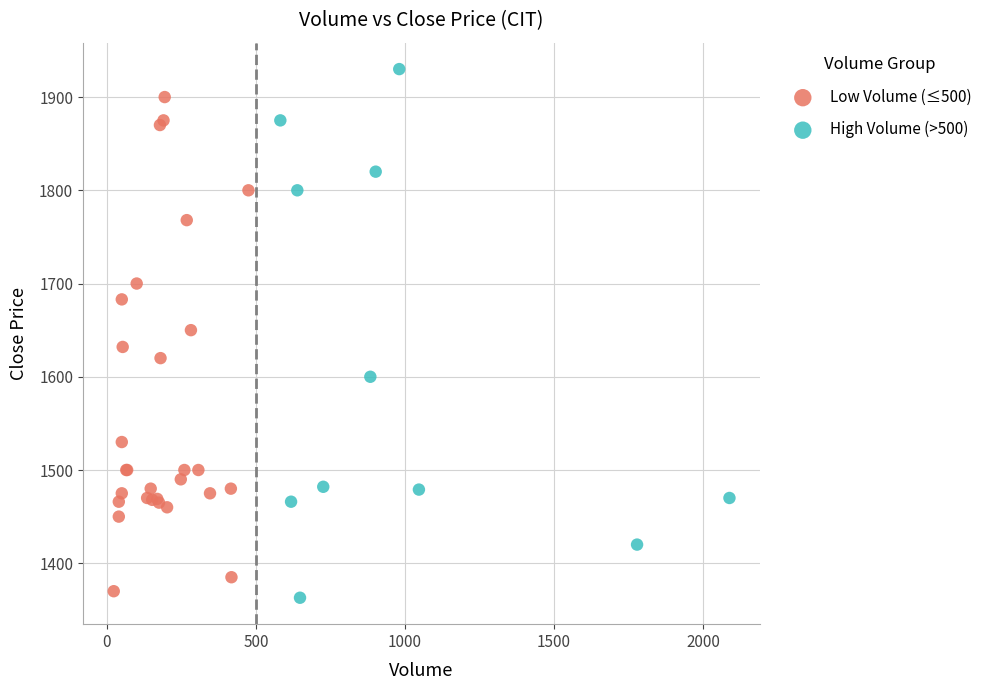

Which series contains the highest Y value?

High Volume (>500)